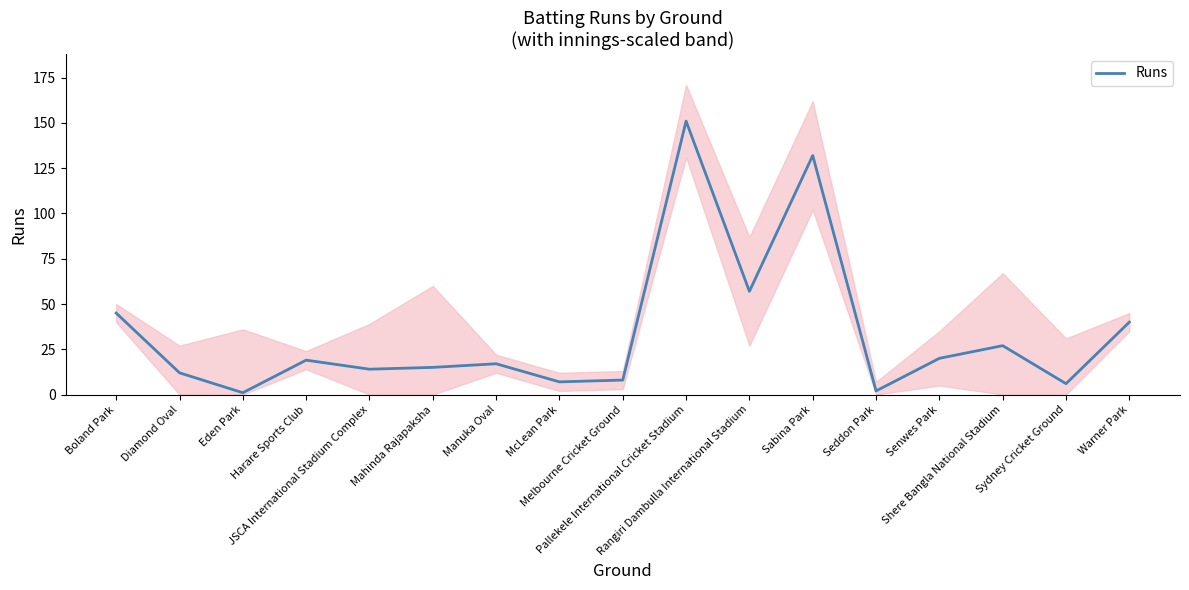

What is the label of the 12th point from the right?

Mahinda Rajapaksha